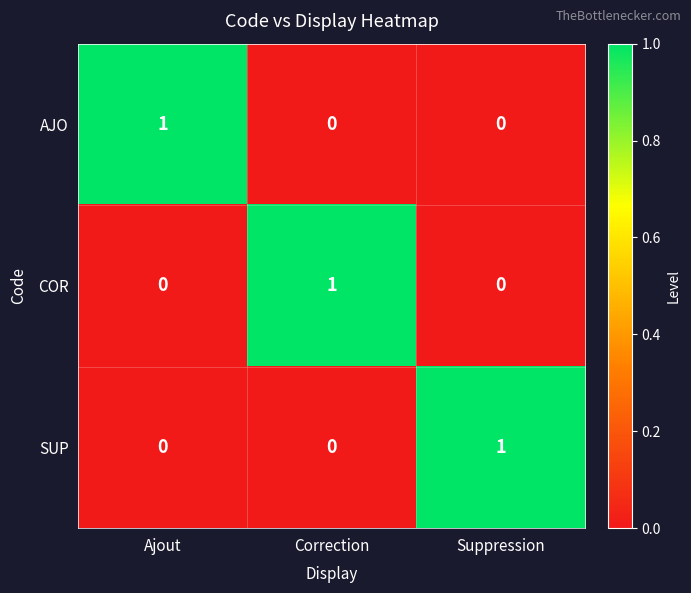

Which category has the highest value in the COR series?

Correction